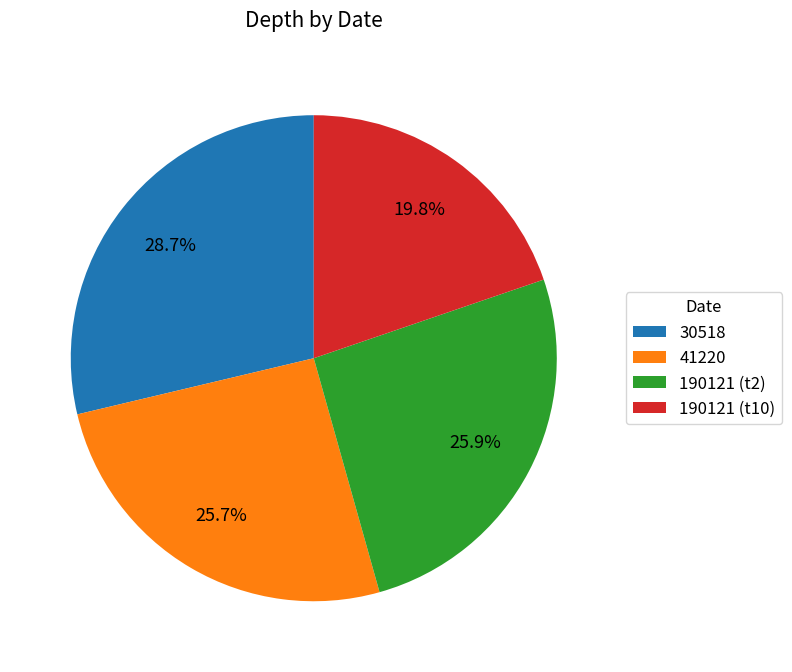

Which category has the biggest portion of the pie?

30518